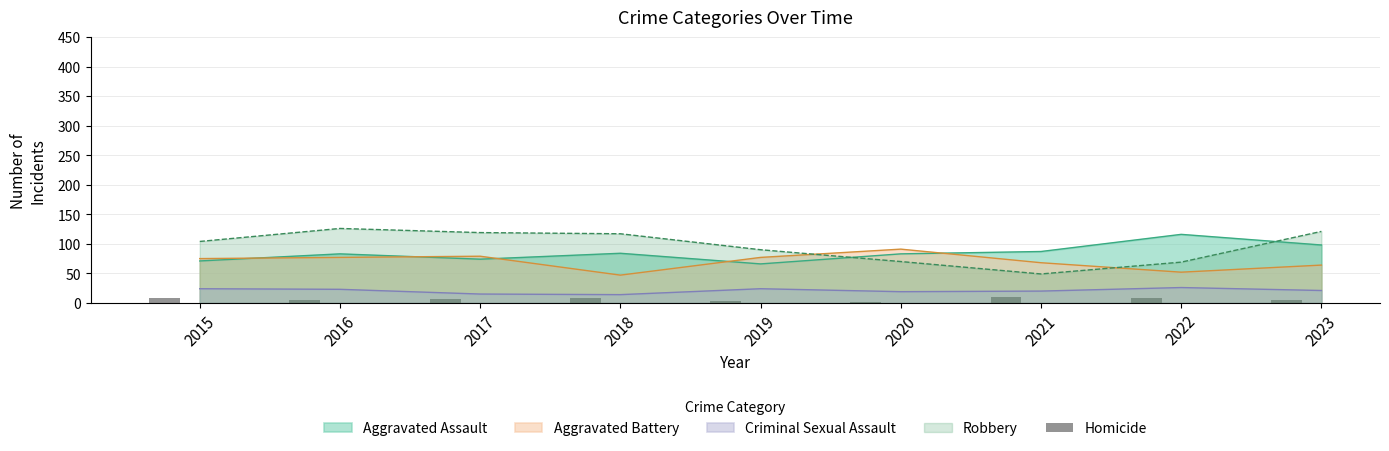

Between 2020 and 2018, which is larger?

2018